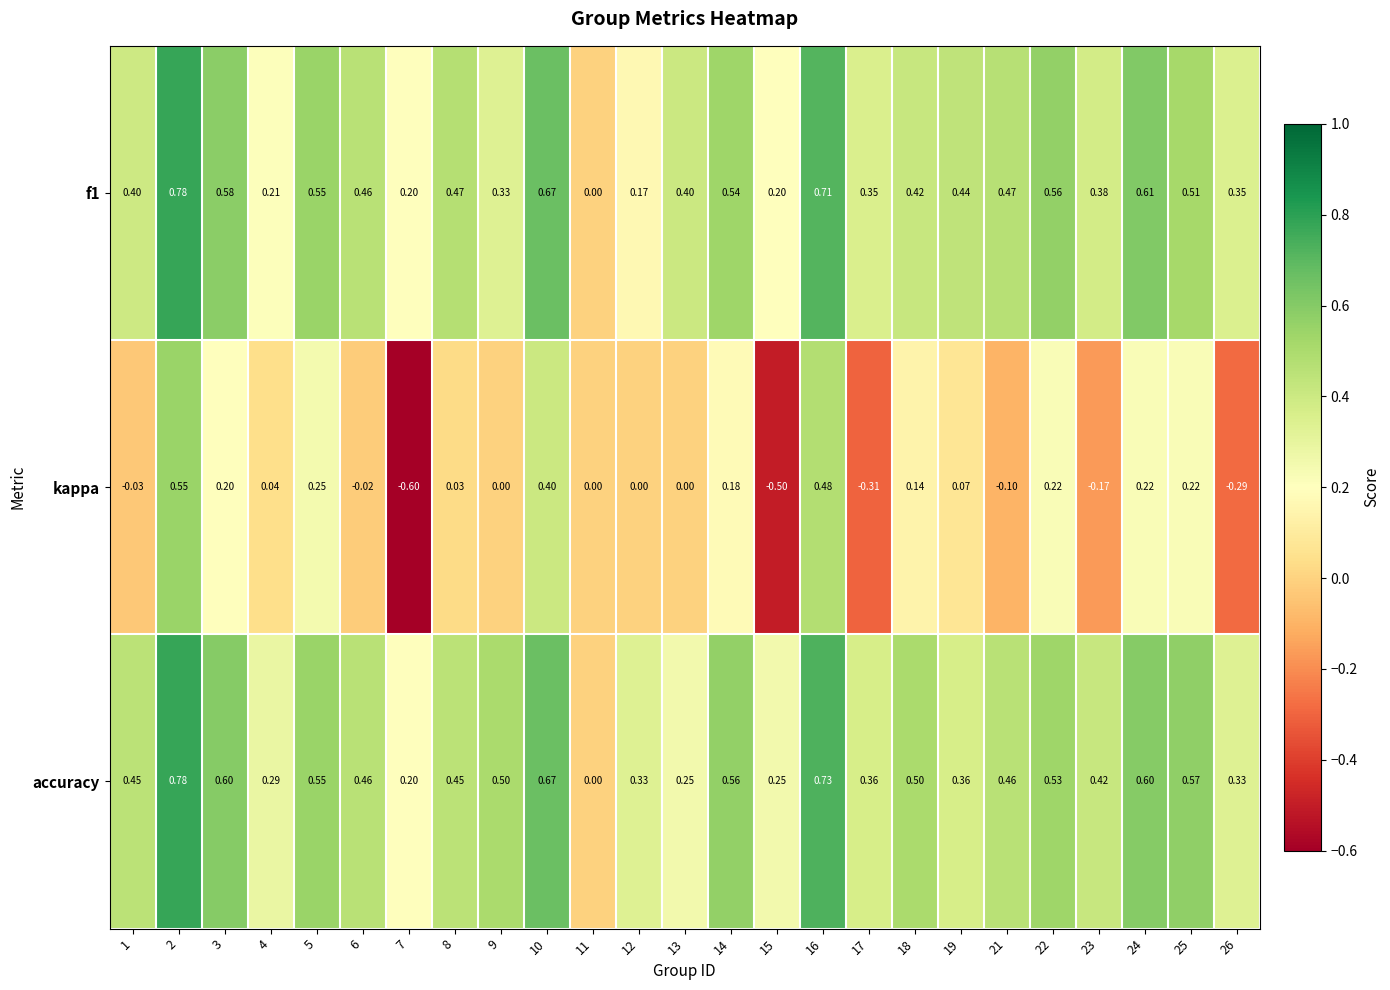

How many positive values does the accuracy series have?

24